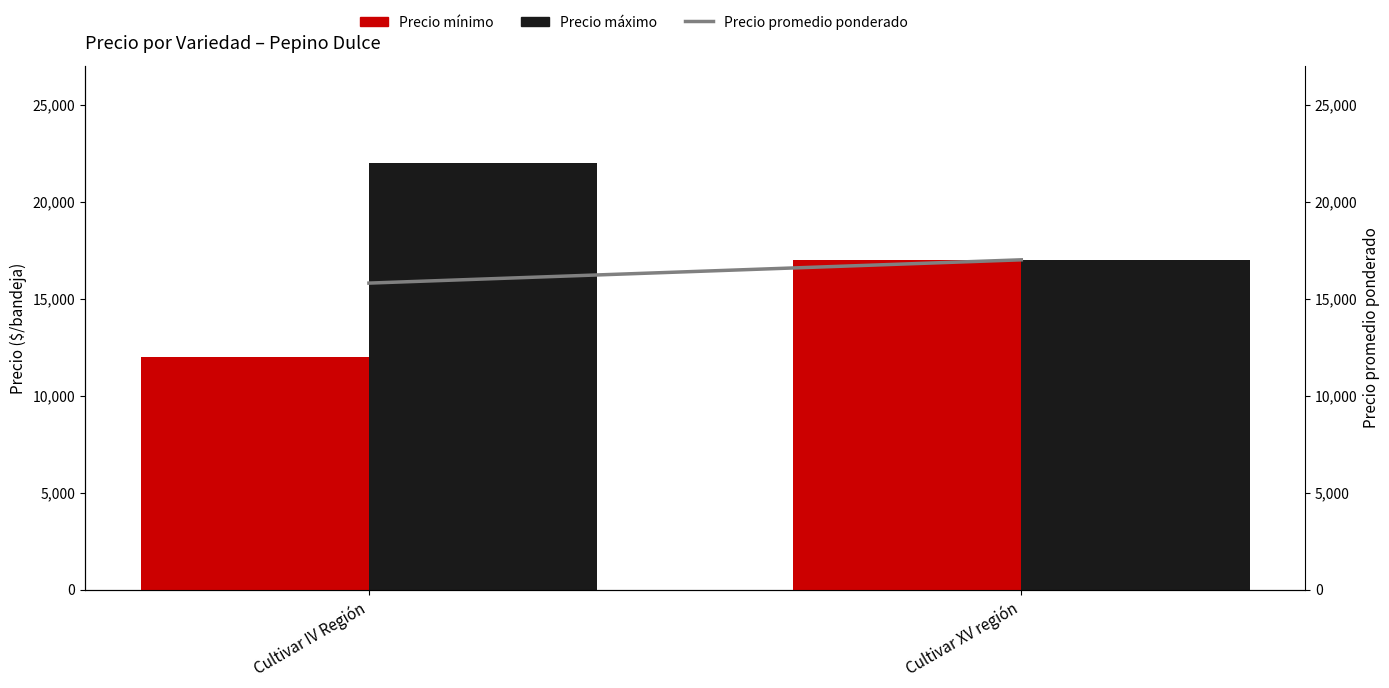

At which category is the sum across all series the highest?

Cultivar XV región